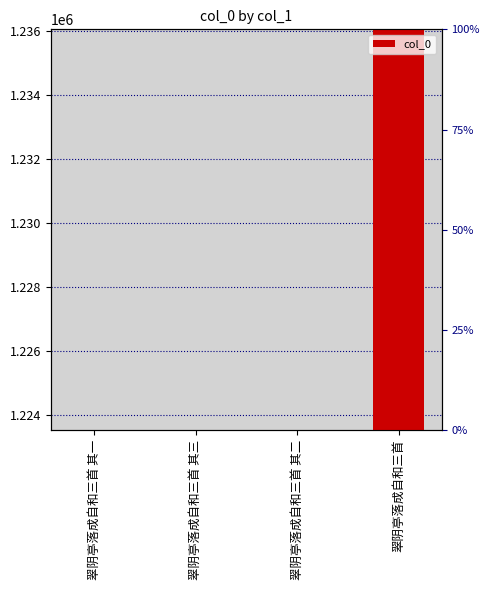

What is the label of the 4th bar from the left?

翠阴亭落成自和三首